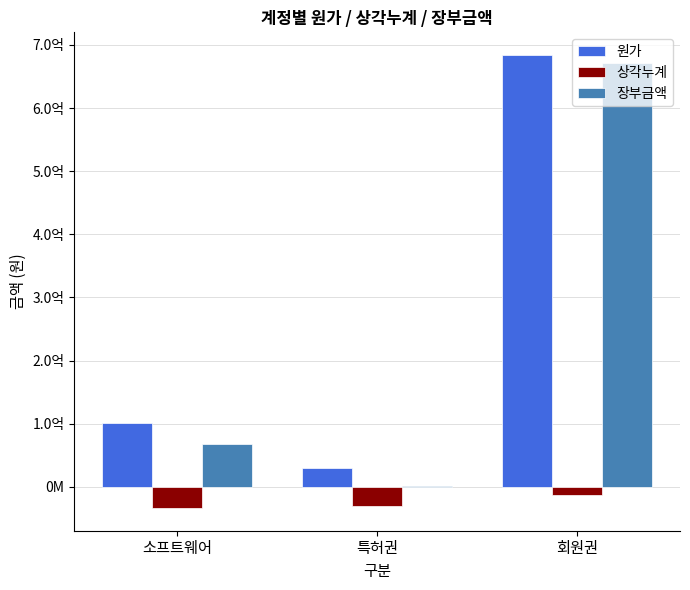

What are all the series names shown in the legend?

원가, 상각누계, 장부금액